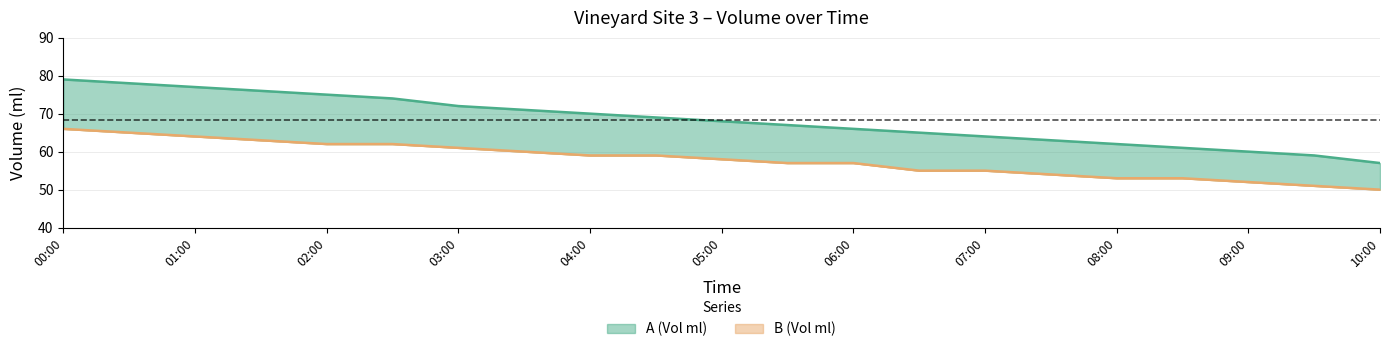

At which label does A (Vol ml) reach its peak?

00:00